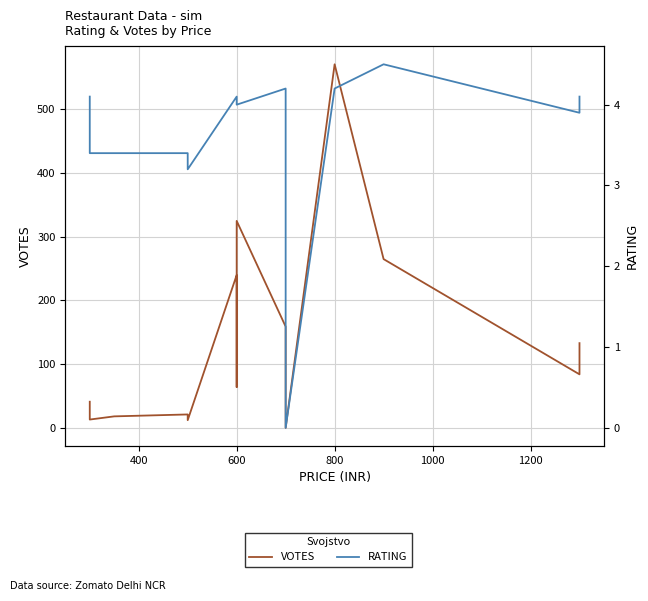

In VOTES, how many points are higher than both neighbors (excluding endpoints)?

4